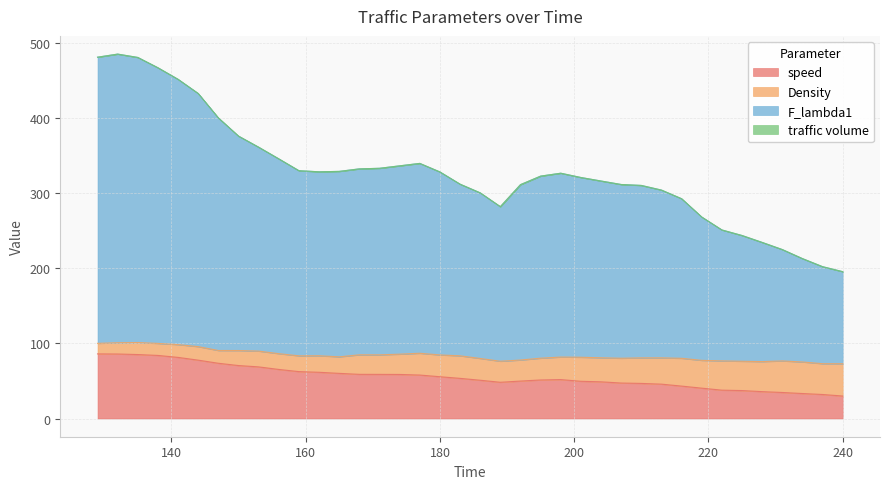

At which category does speed reach its first local valley?

189